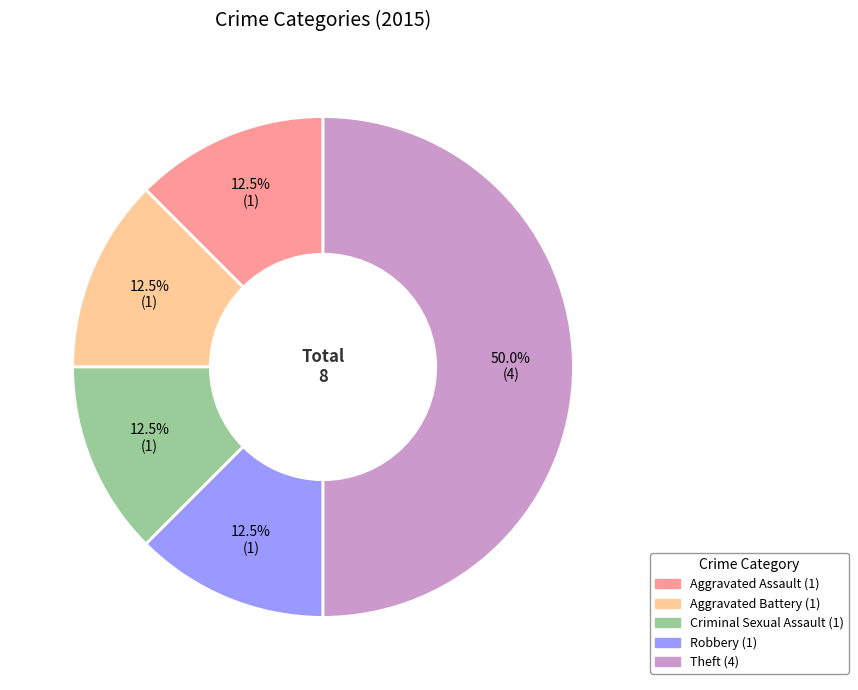

Does Aggravated Assault account for over 50% of the chart?

No